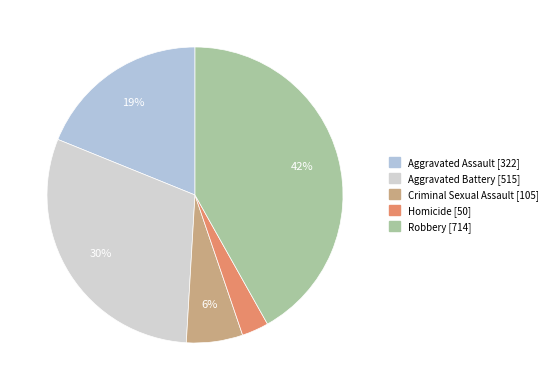

The Robbery slice represents 42% of the pie. True or false?

True